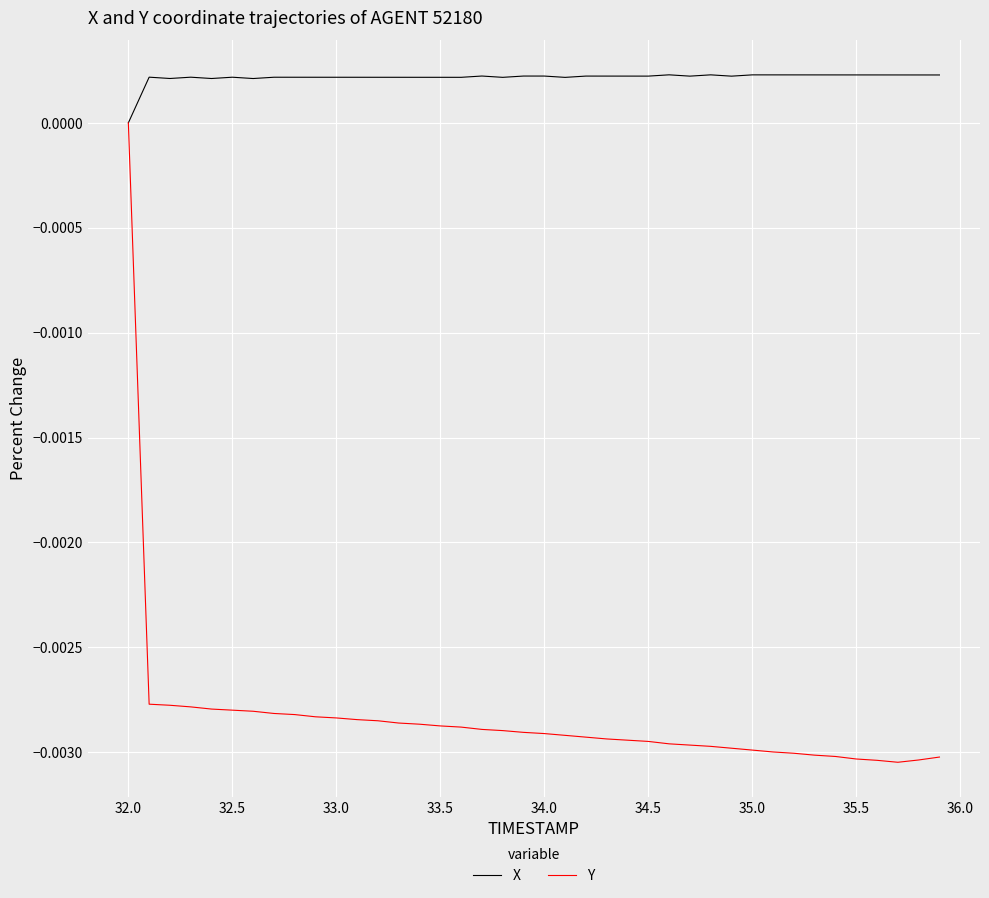

Rank the series by their maximum value, from lowest to highest.

Y, X